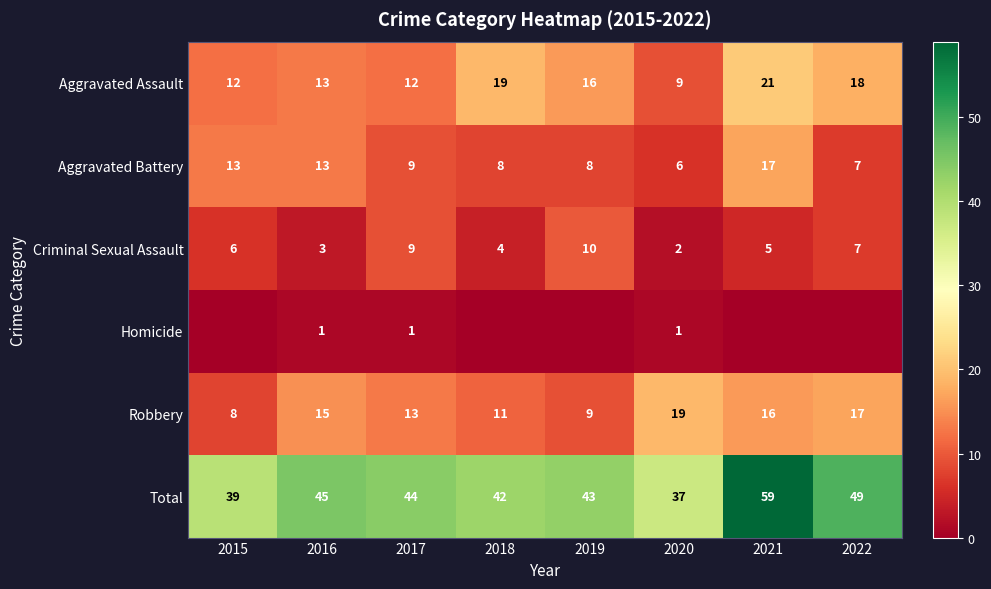

Which category has the highest value in the Homicide series?

2016